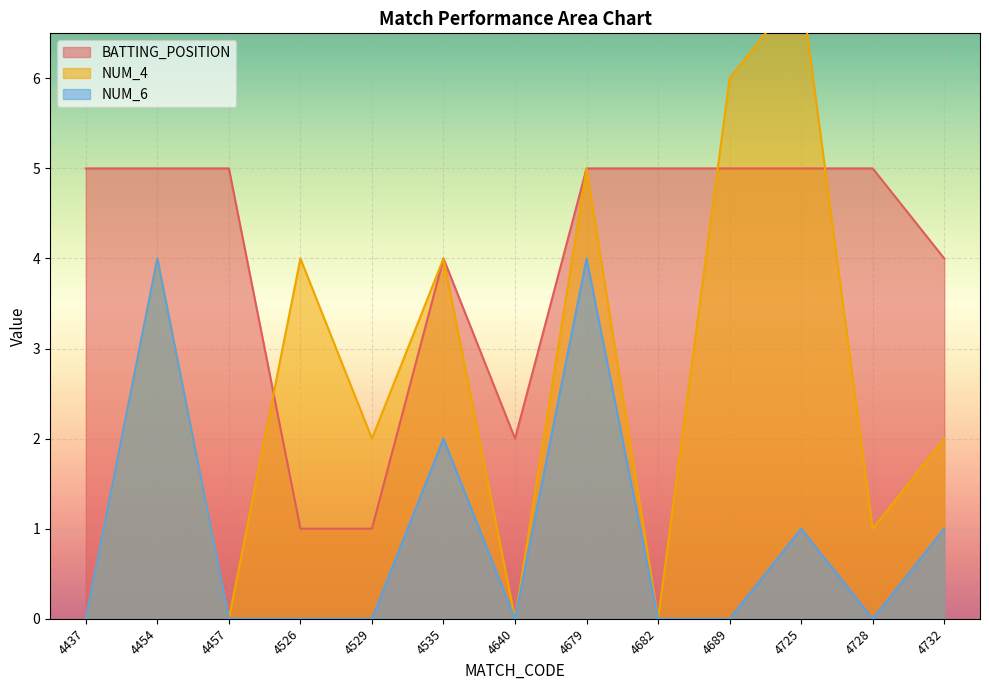

Which series changed the most between 4689 and 4732?

NUM_4